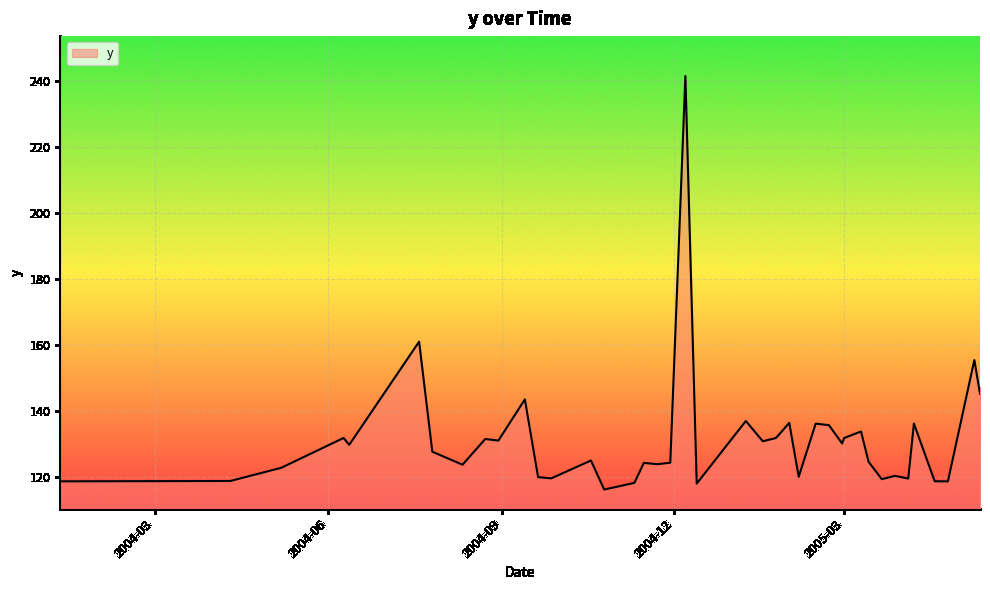

What is the smallest value displayed?

116.3